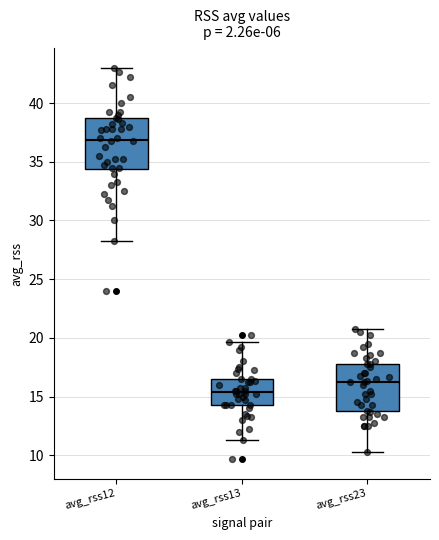

Where is the lower edge of the box for avg_rss13 on the y-axis? The values are not printed on the chart, so give them approximately, as read against the axis.

14.5